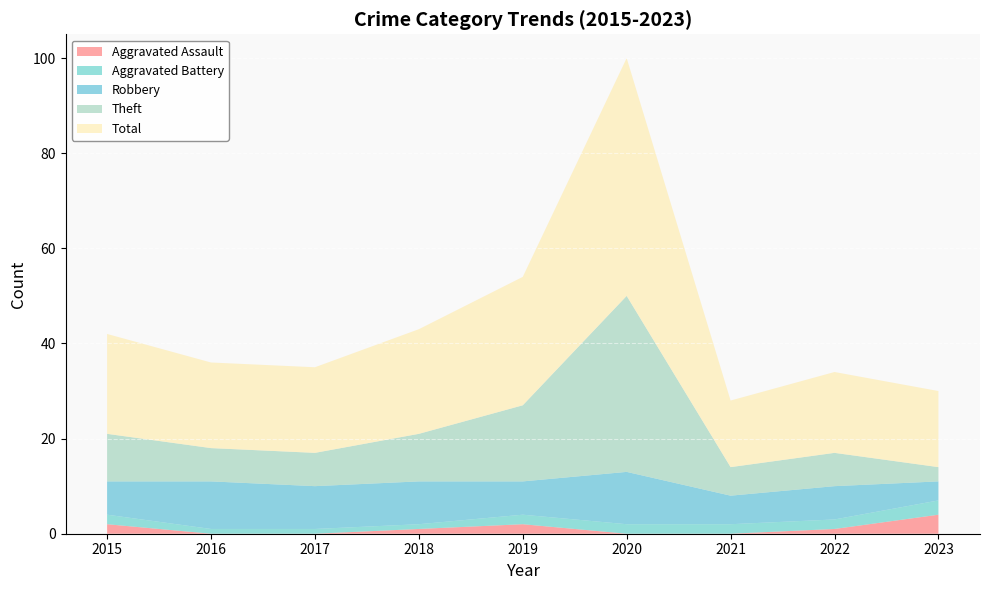

Reading left to right, transcribe all the data shown in this chart.

Aggravated Assault: 2	0	0	1	2	0	0	1	4
Aggravated Battery: 2	1	1	1	2	2	2	2	3
Robbery: 7	10	9	9	7	11	6	7	4
Theft: 10	7	7	10	16	37	6	7	3
Total: 21	18	18	22	27	50	14	17	16